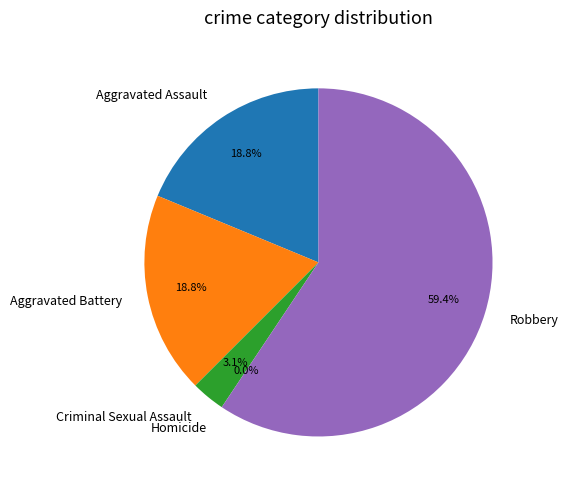

Is it true that Criminal Sexual Assault is 3% of the pie?

True